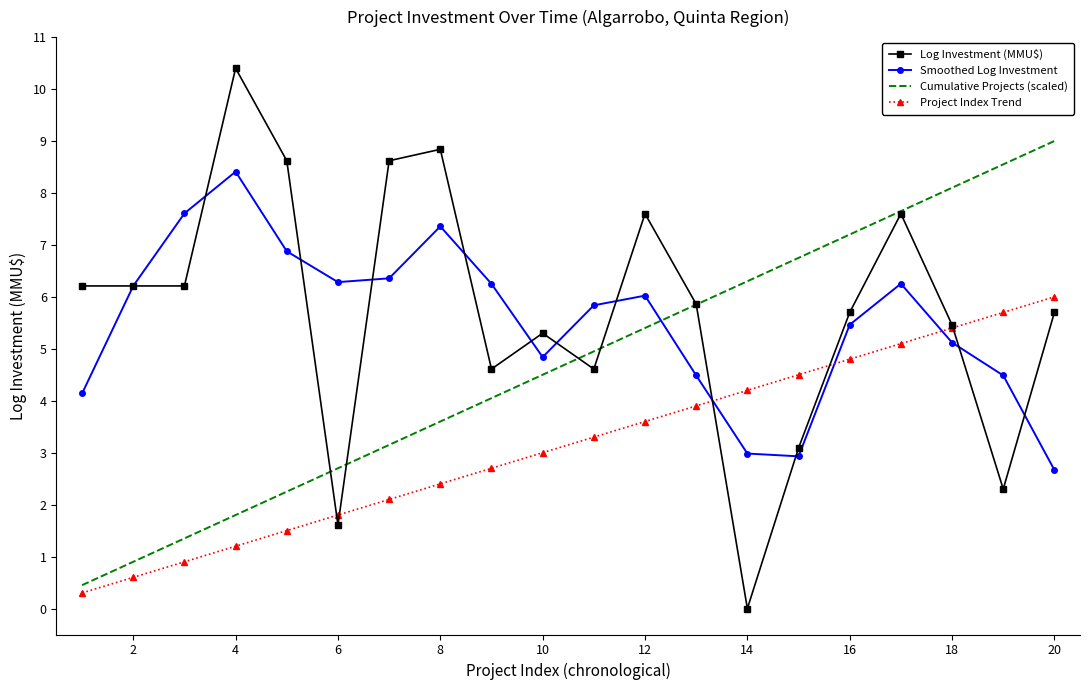

True or false: Project Index Trend and Smoothed Log Investment cross at least once.

True